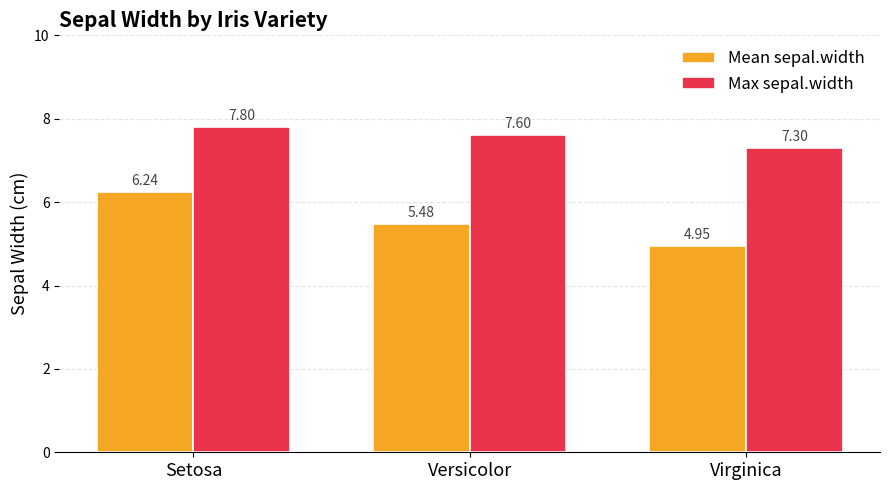

Where is Mean sepal.width nearest to the value 5?

Virginica